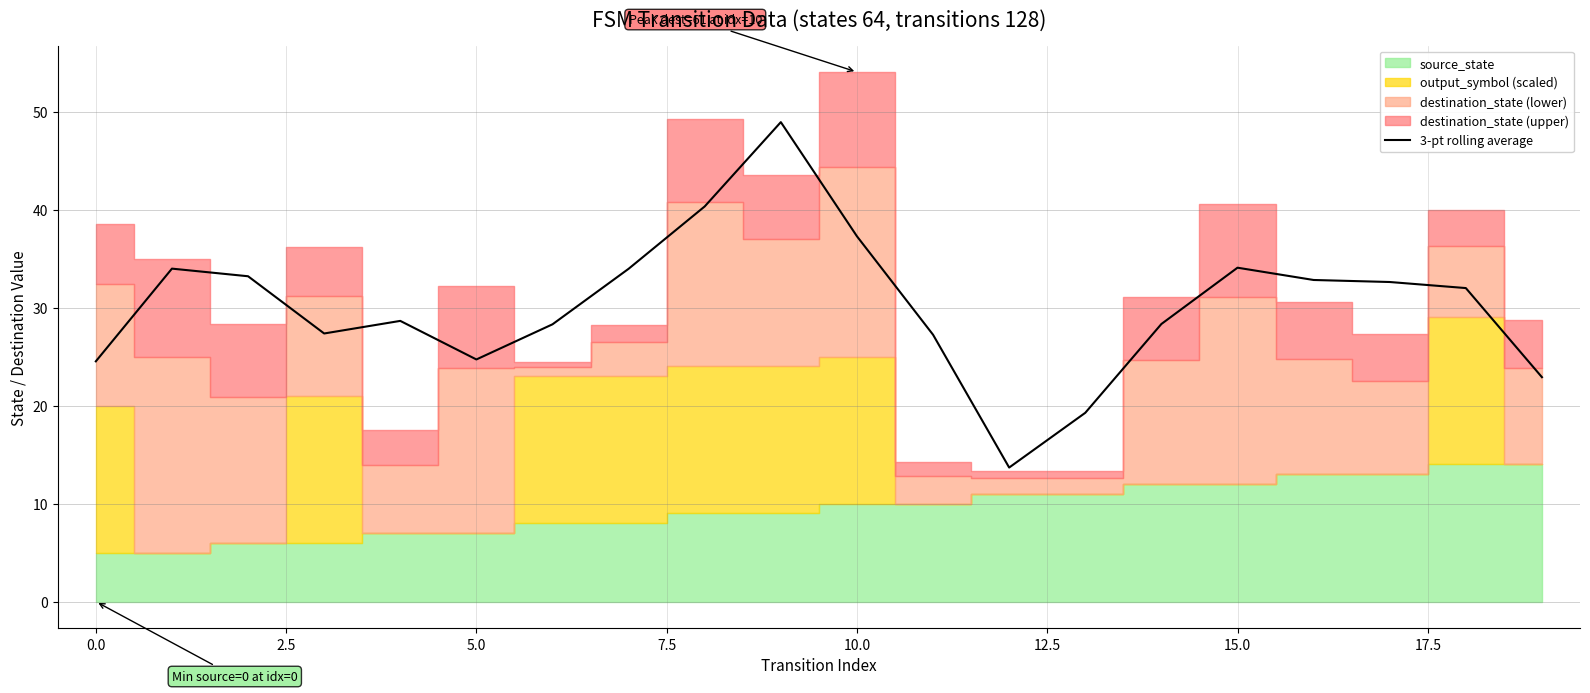

Is it true that 3-pt rolling average equals 47.8 at 15.0?

False